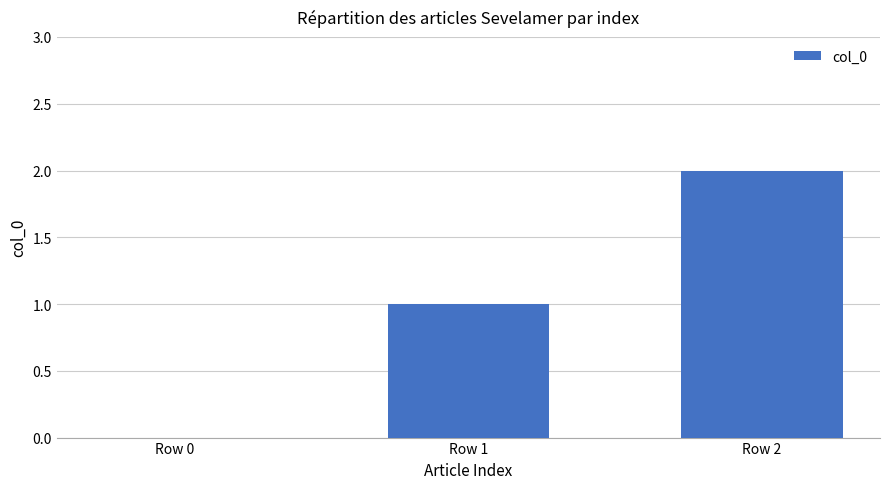

Reading left to right, what are all the values shown in this chart?

Row 0=0	Row 1=1	Row 2=2